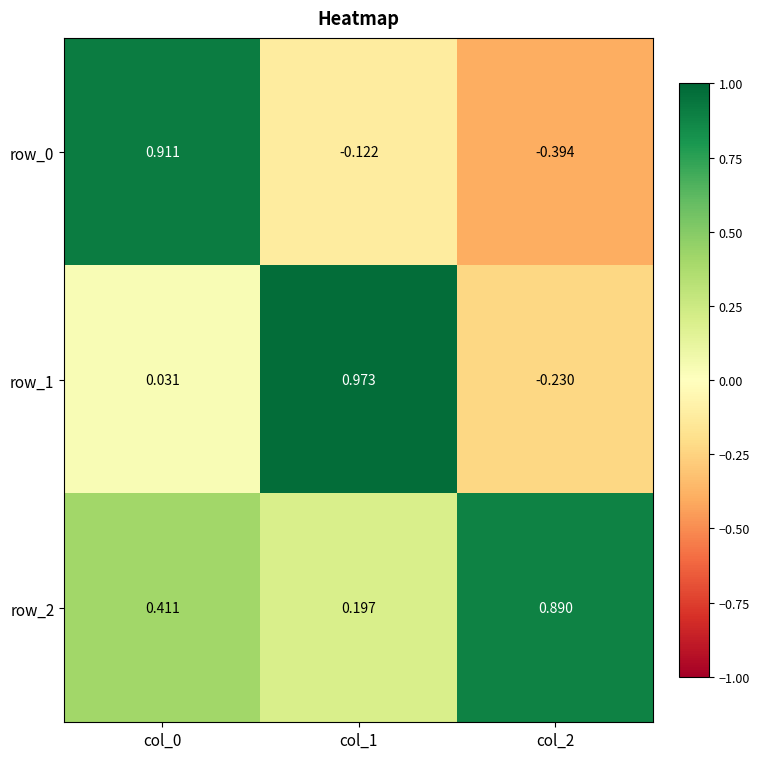

How many values in the row_1 series are below 0?

1